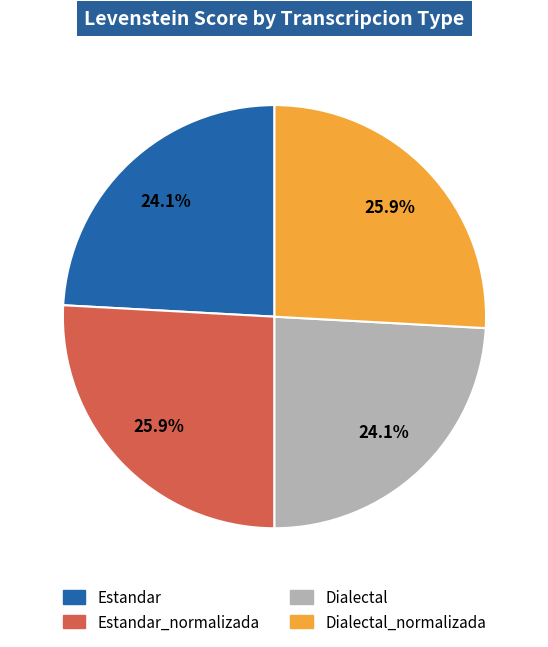

True or false: Estandar_normalizada accounts for 15% of the total.

False